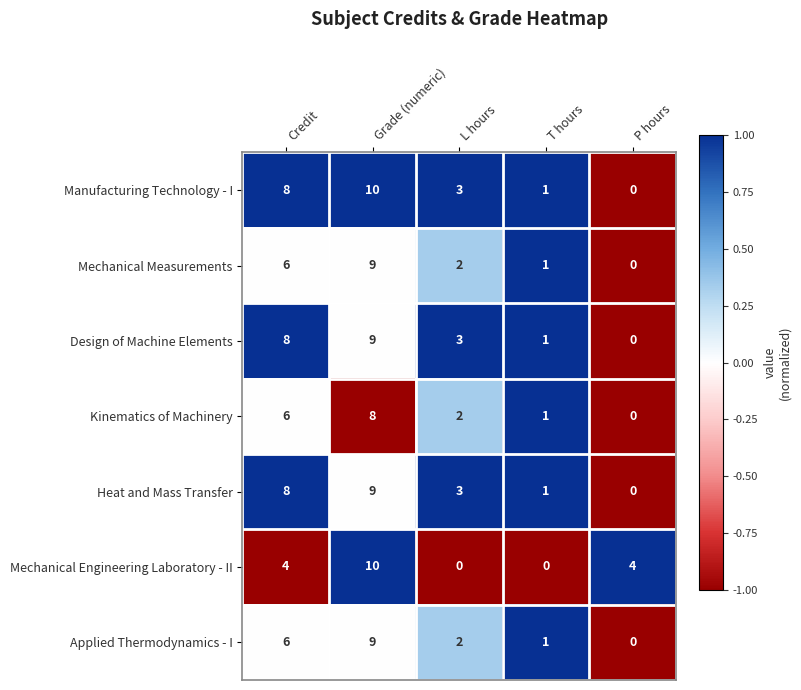

True or false: Applied Thermodynamics - I has a value of 1 at T hours.

True